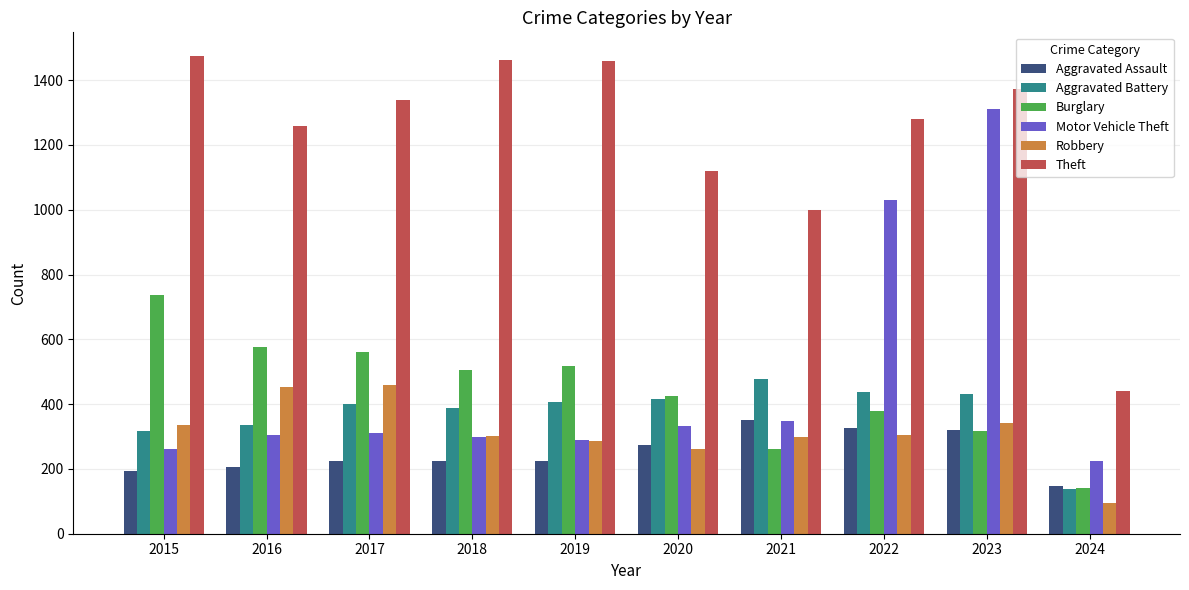

What is the value of the Robbery bar at the 7th from the left?

300